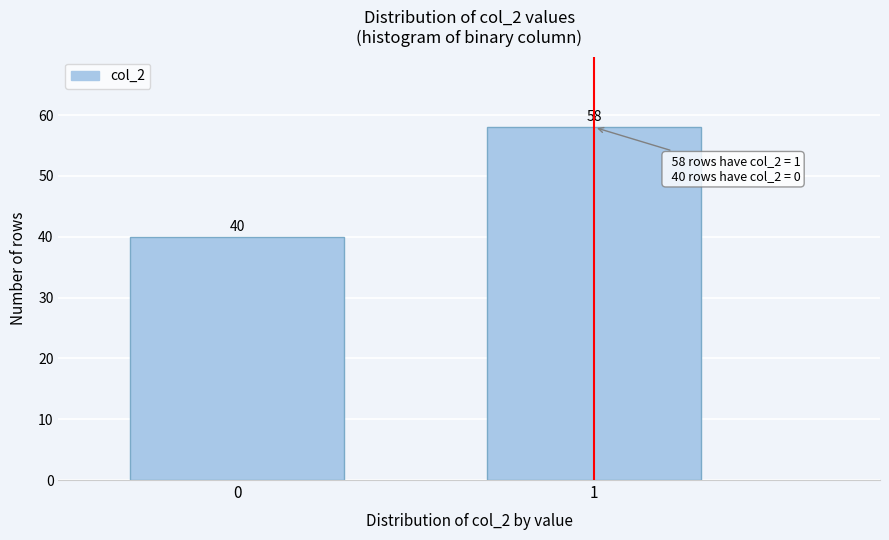

Reading left to right, list all the values displayed in this chart.

0=40	1=58